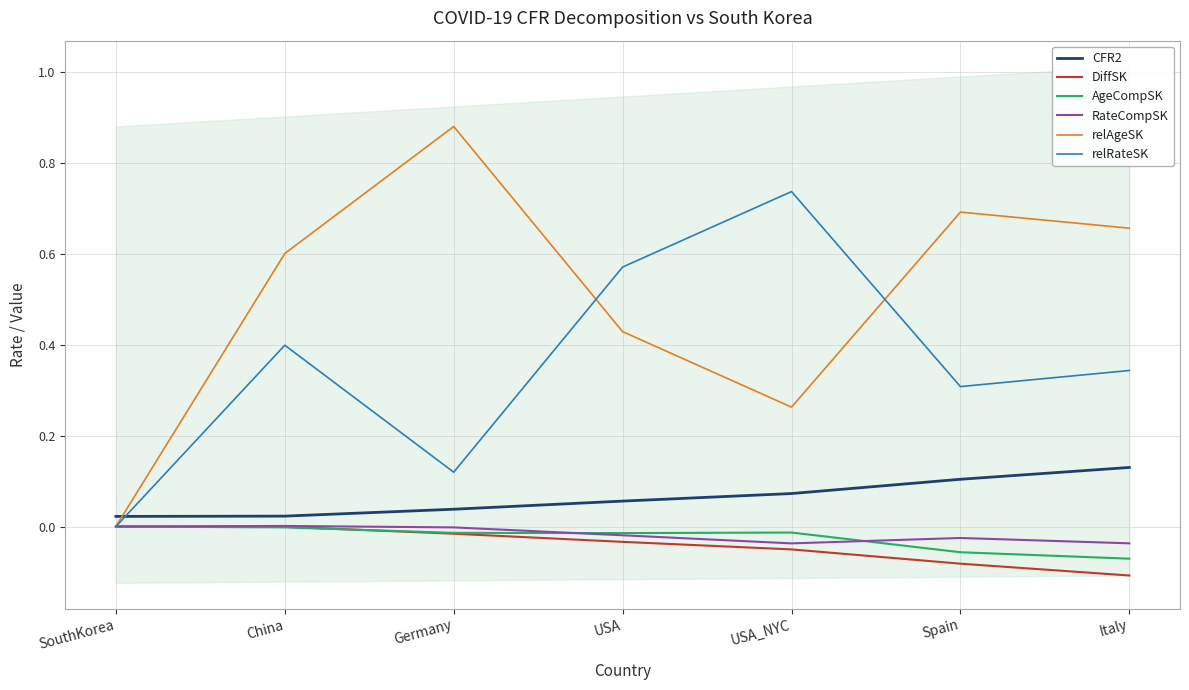

At which category is the sum across all series the highest?

China